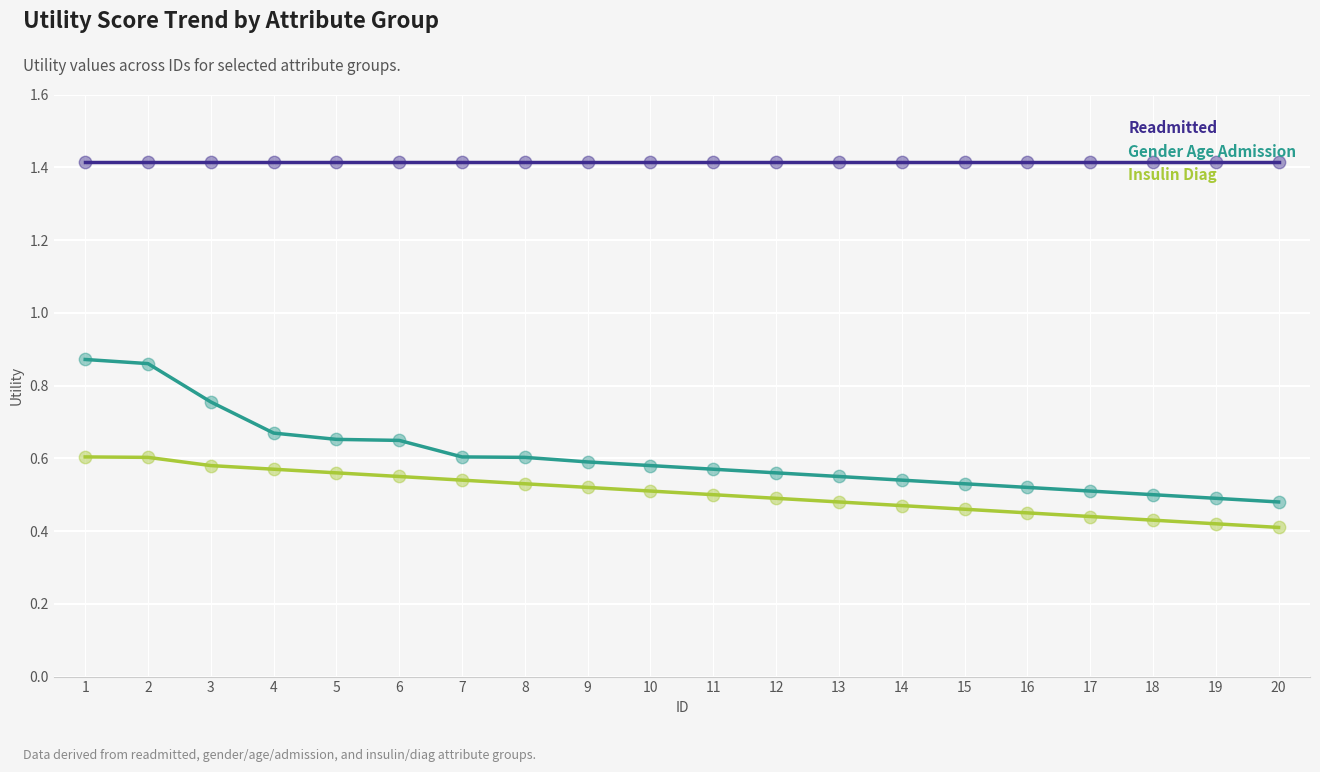

Which series has the largest total across all categories?

Readmitted